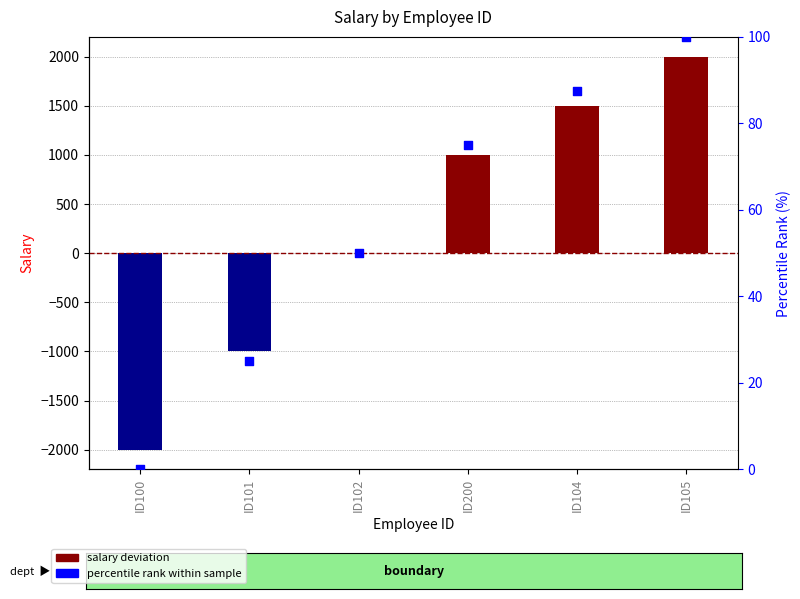

Is the value of salary deviation at ID200 greater than the value of percentile rank within sample at ID105?

Yes